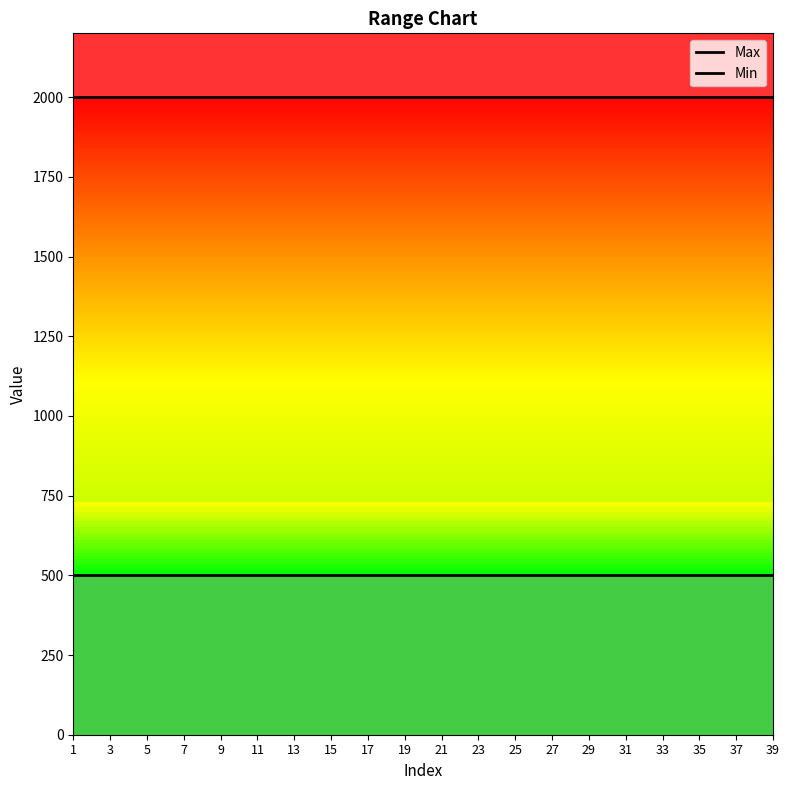

What is the minimum value for Max?

2000